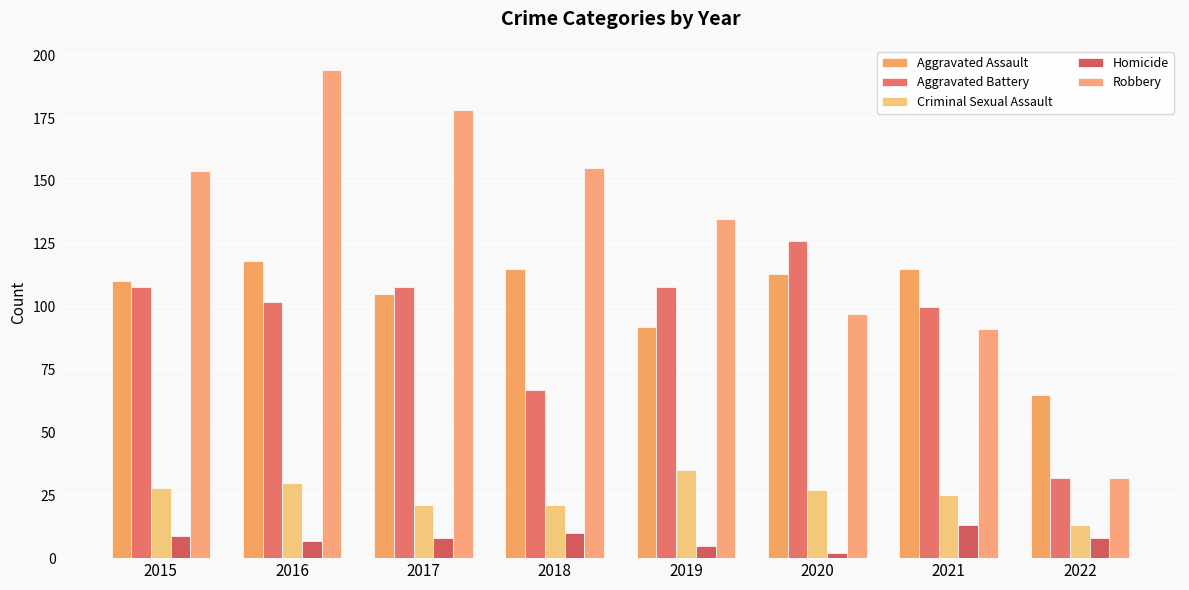

How many groups of bars are there?

8